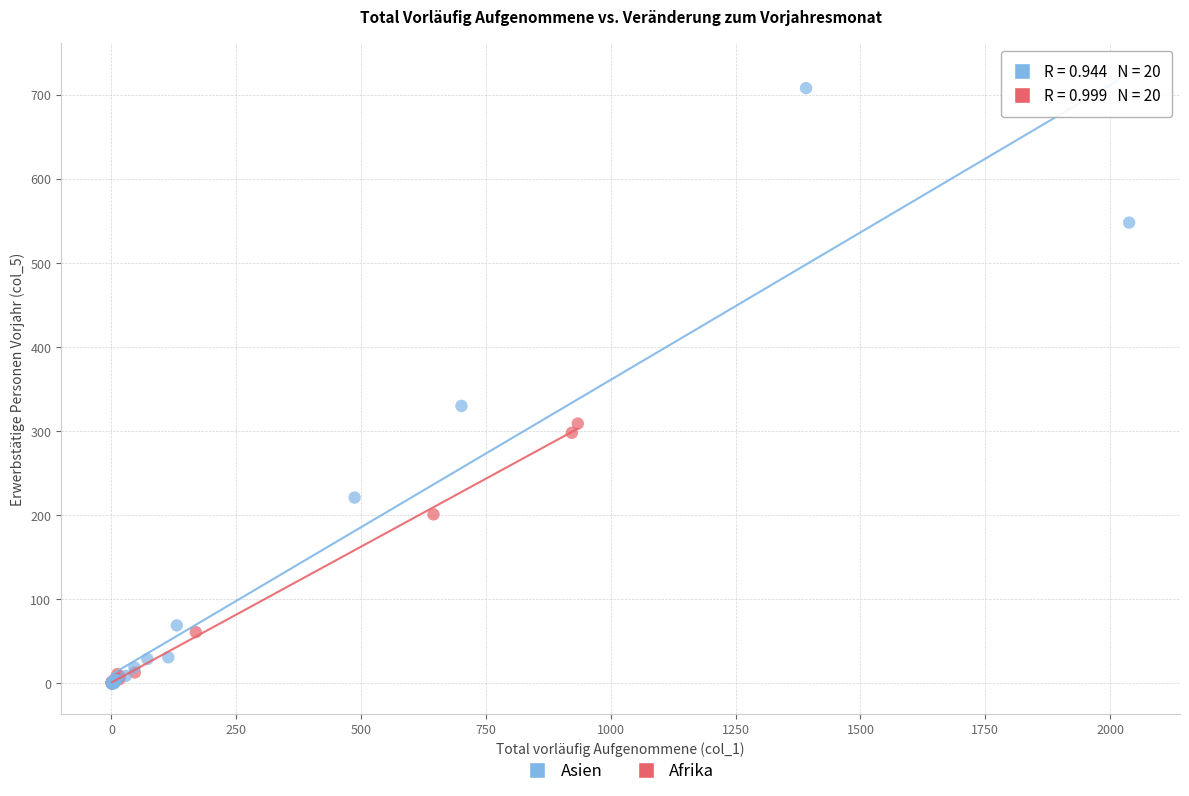

Which series reaches the maximum Y coordinate?

Asien